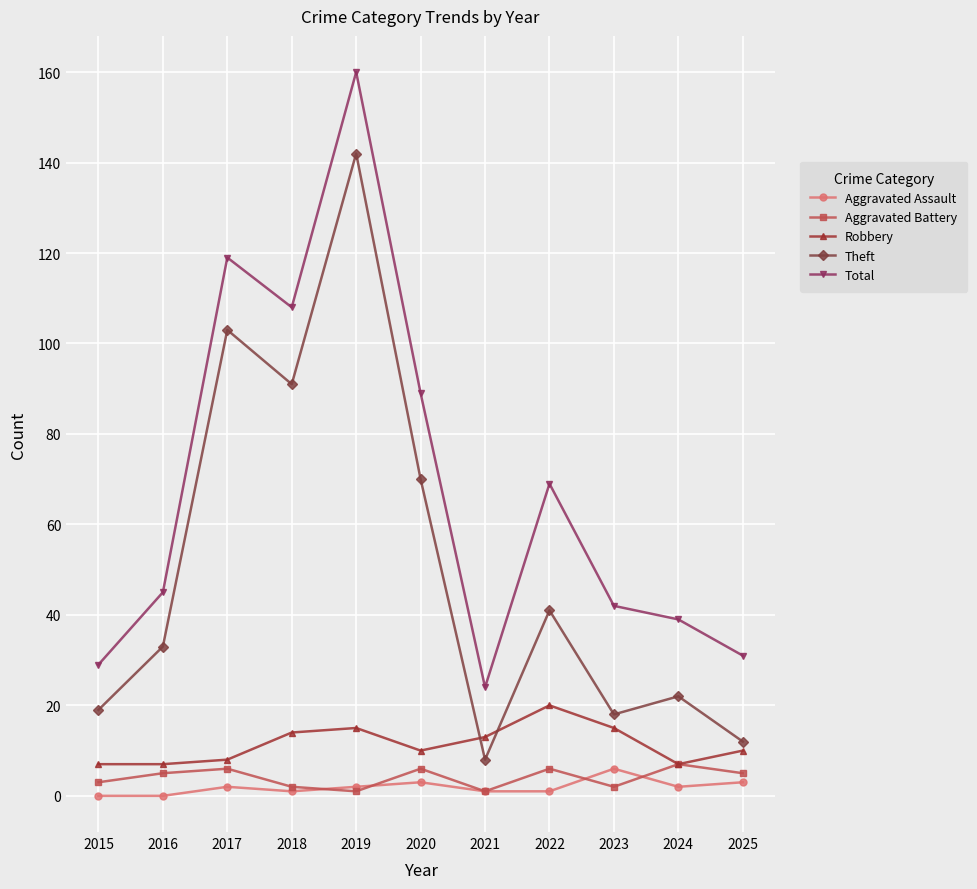

How many lines are shown in the chart?

5